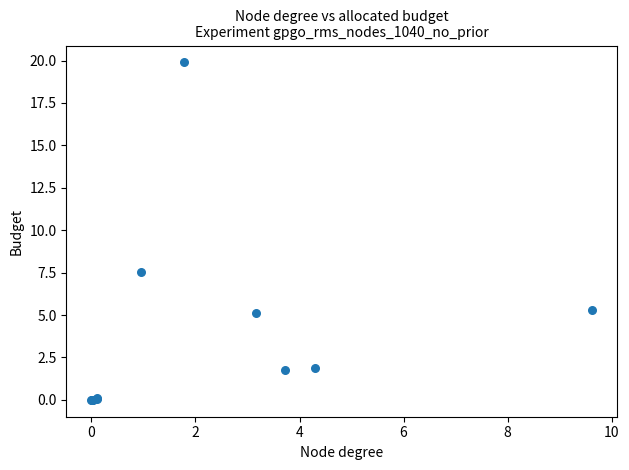

What Y value in the scatter plot is closest to 9?

7.6